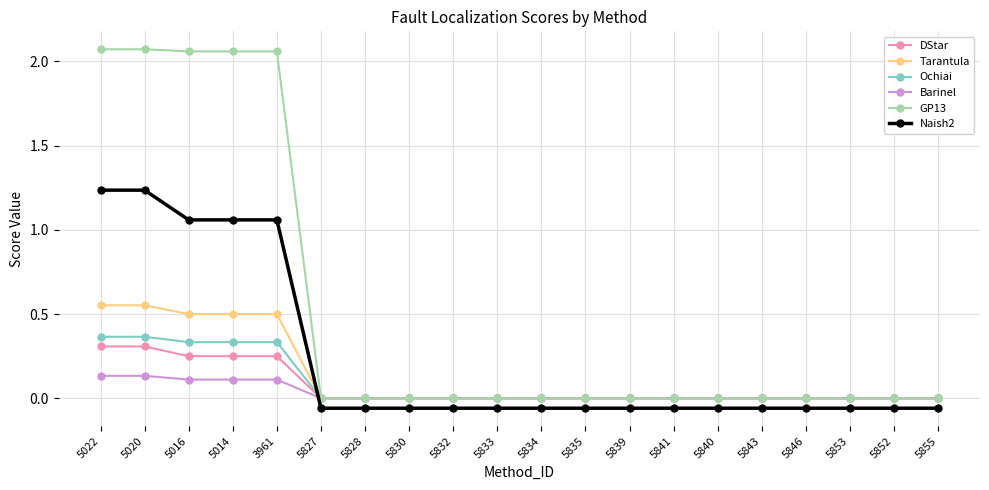

Which series has the largest total across all categories?

GP13